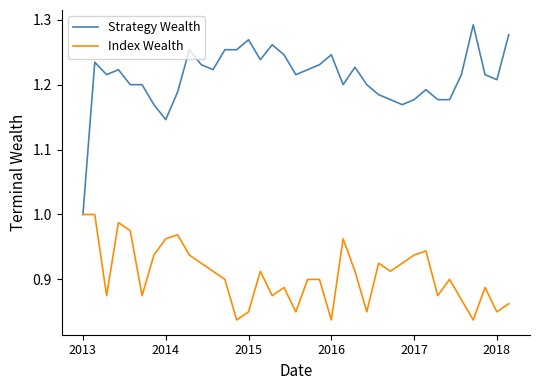

What is the sum of all Index Wealth values?

33.6